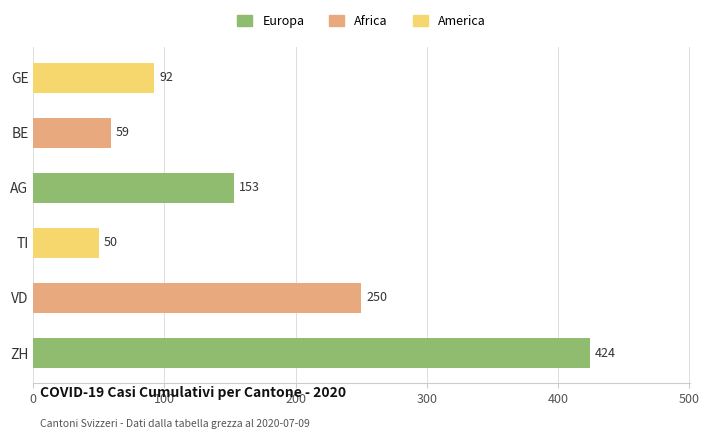

At which category is the sum across all series the highest?

ZH